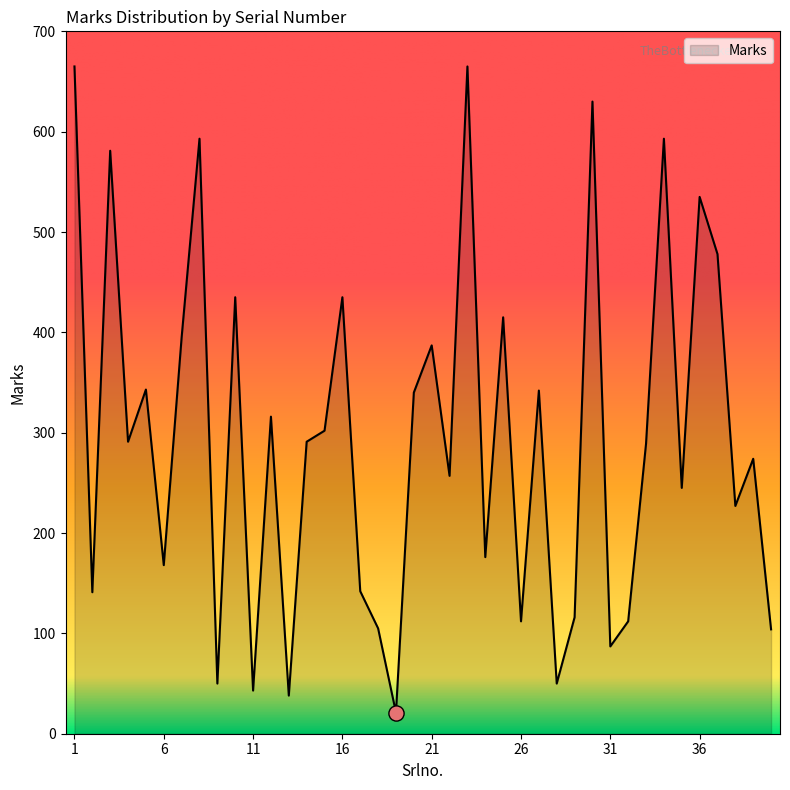

What is the difference between the maximum and minimum values?

644